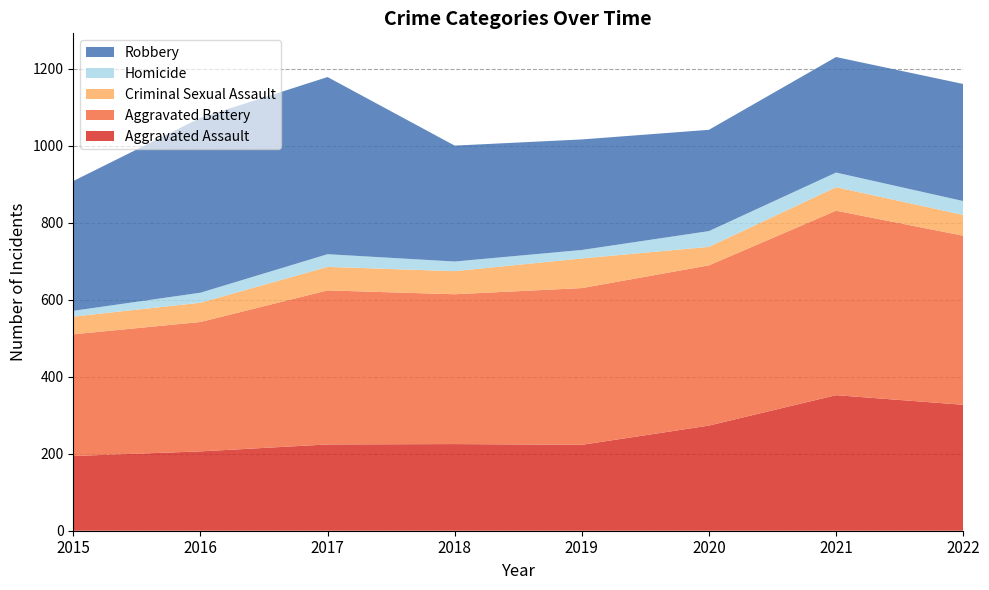

Reading left to right, list all the values displayed in this chart.

Aggravated Assault: 194	206	224	225	223	273	352	327
Aggravated Battery: 316	336	400	389	407	416	479	439
Criminal Sexual Assault: 46	50	61	60	77	48	61	54
Homicide: 15	26	33	25	22	41	38	36
Robbery: 337	454	460	301	287	263	300	304